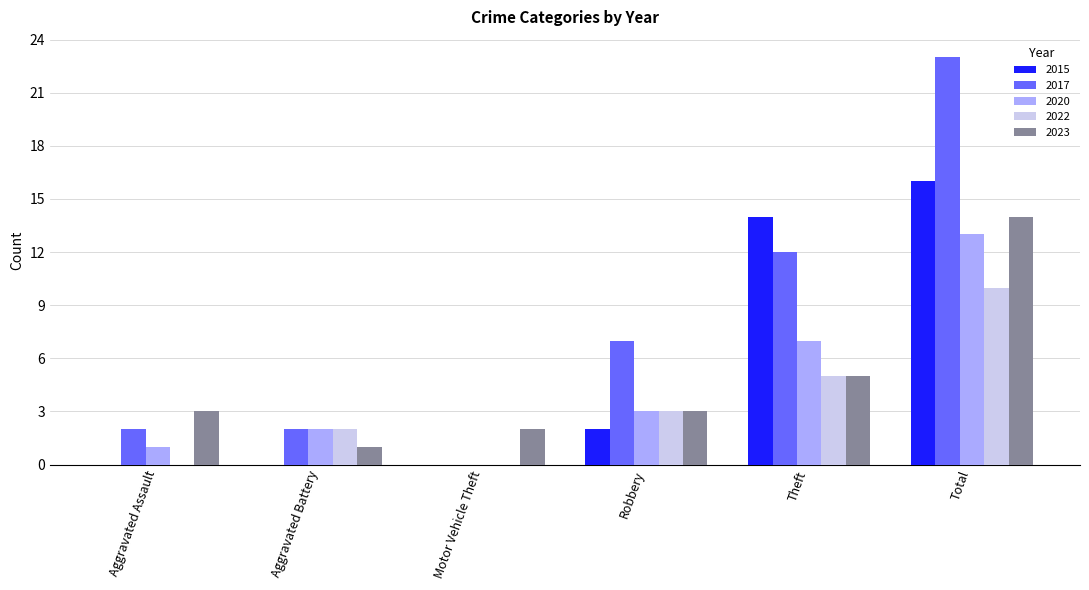

How many distinct data groups are displayed?

5